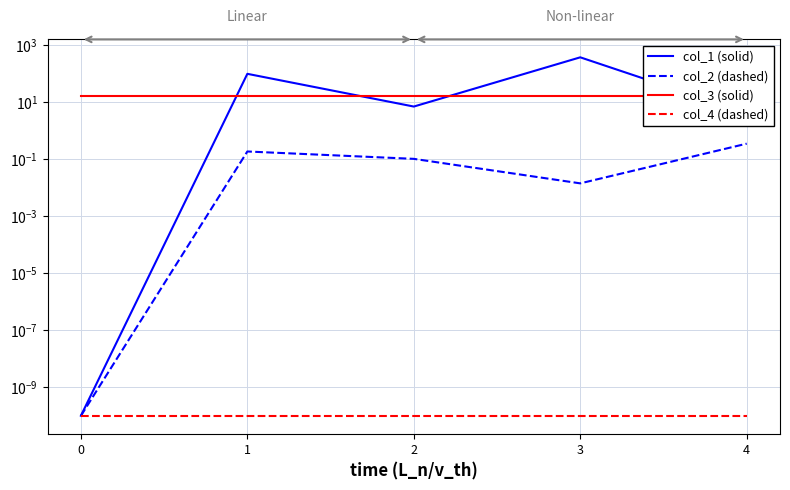

What is the difference between the highest and lowest values at 3?

367.0